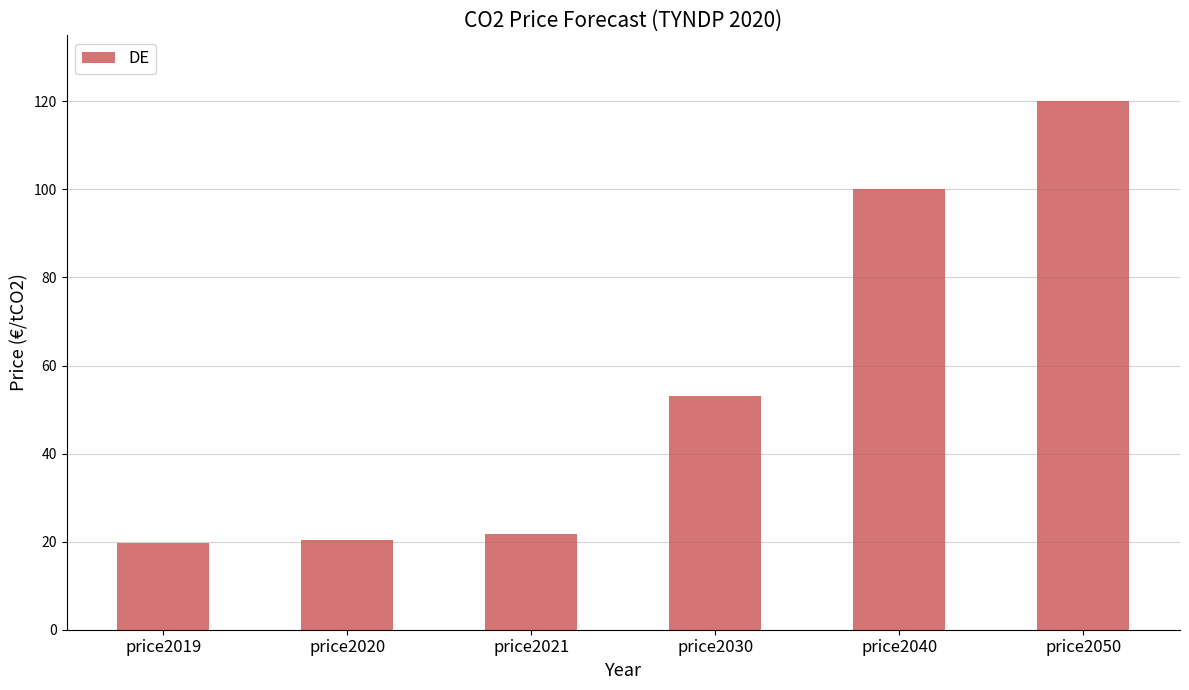

Are the bars grouped side by side (vs. stacked)?

No